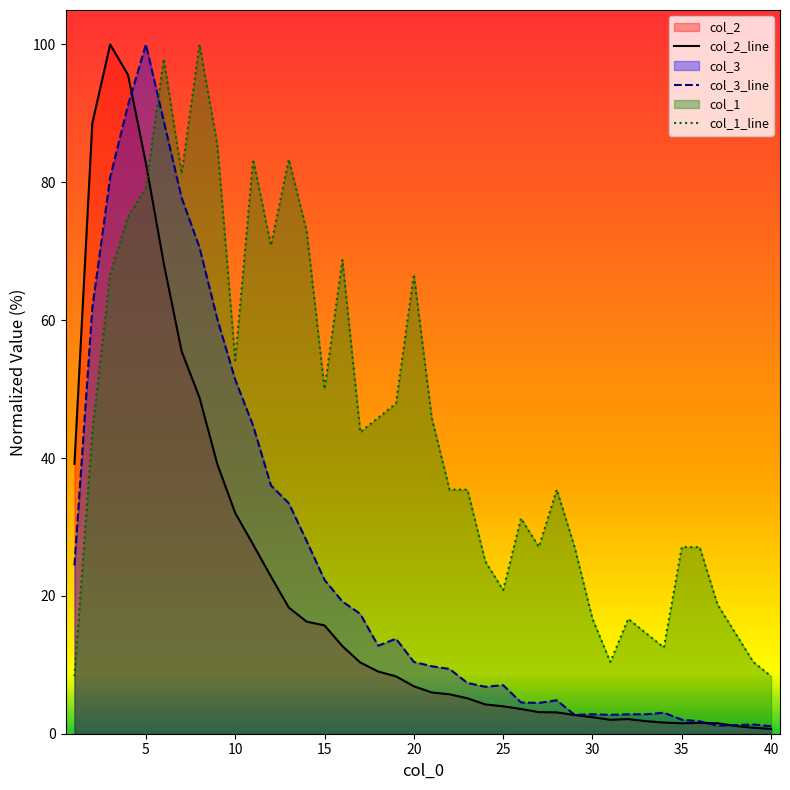

Does the chart have visible grid lines?

No